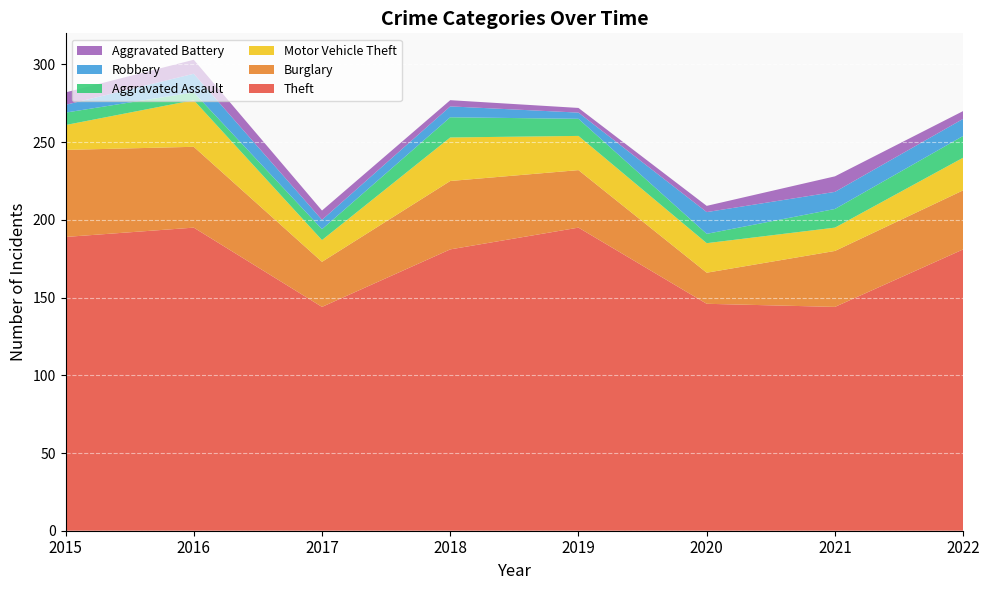

Reading right to left, list all the values displayed in this chart.

Theft: 181	144	146	195	181	144	195	189
Burglary: 38	36	20	37	44	29	52	56
Motor Vehicle Theft: 21	15	19	22	28	14	30	16
Aggravated Assault: 14	12	6	11	13	7	5	8
Robbery: 11	11	14	4	7	6	12	5
Aggravated Battery: 5	10	4	3	4	6	9	8